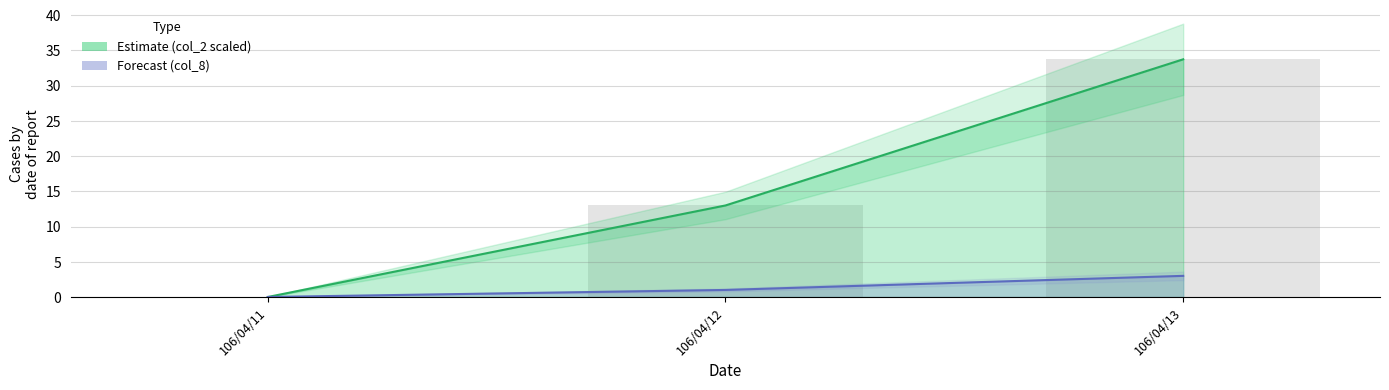

What is the value of the col_2 bars bar at the 3rd from the left?

33.7